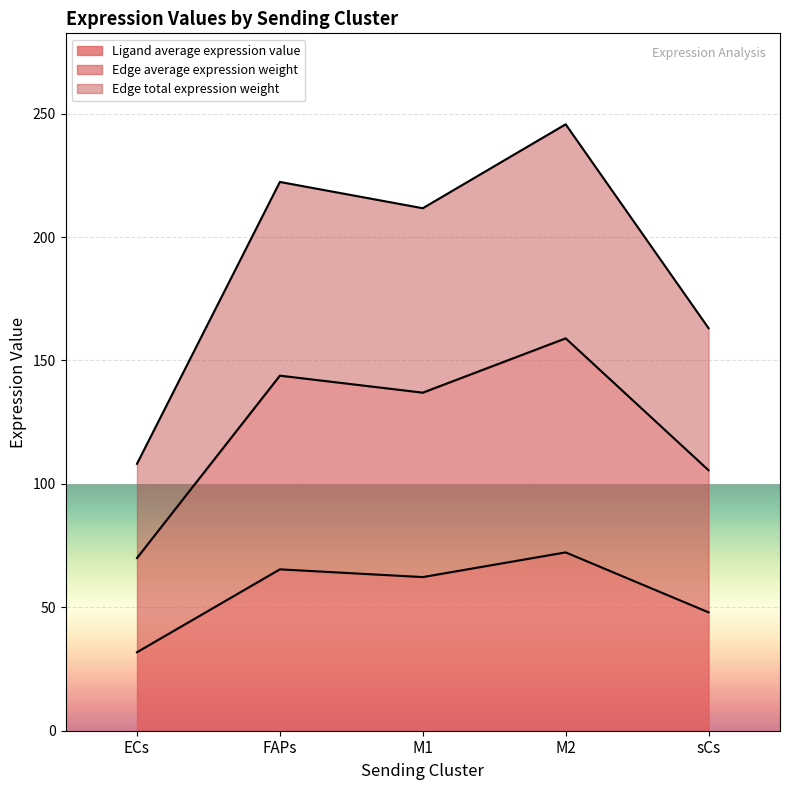

Reading left to right, list all the values displayed in this chart.

Ligand average expression value: ECs=70.0	FAPs=143.9	M1=137.0	M2=159.0	sCs=105.5
Edge average expression weight: ECs=31.8	FAPs=65.4	M1=62.3	M2=72.3	sCs=48.0
Edge total expression weight: ECs=108.1	FAPs=222.3	M1=211.7	M2=245.7	sCs=163.1